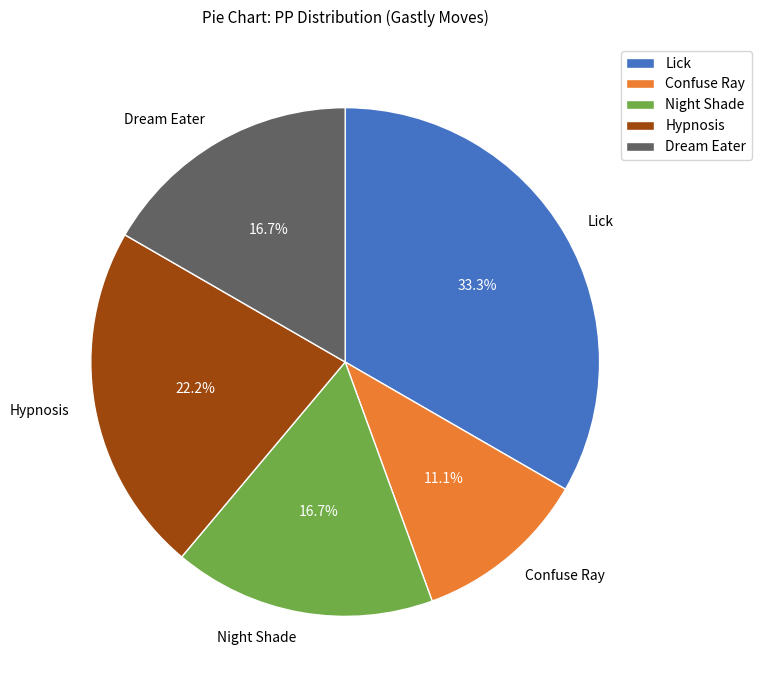

To the nearest percent, what is the difference between the largest and smallest slice percentages?

22%